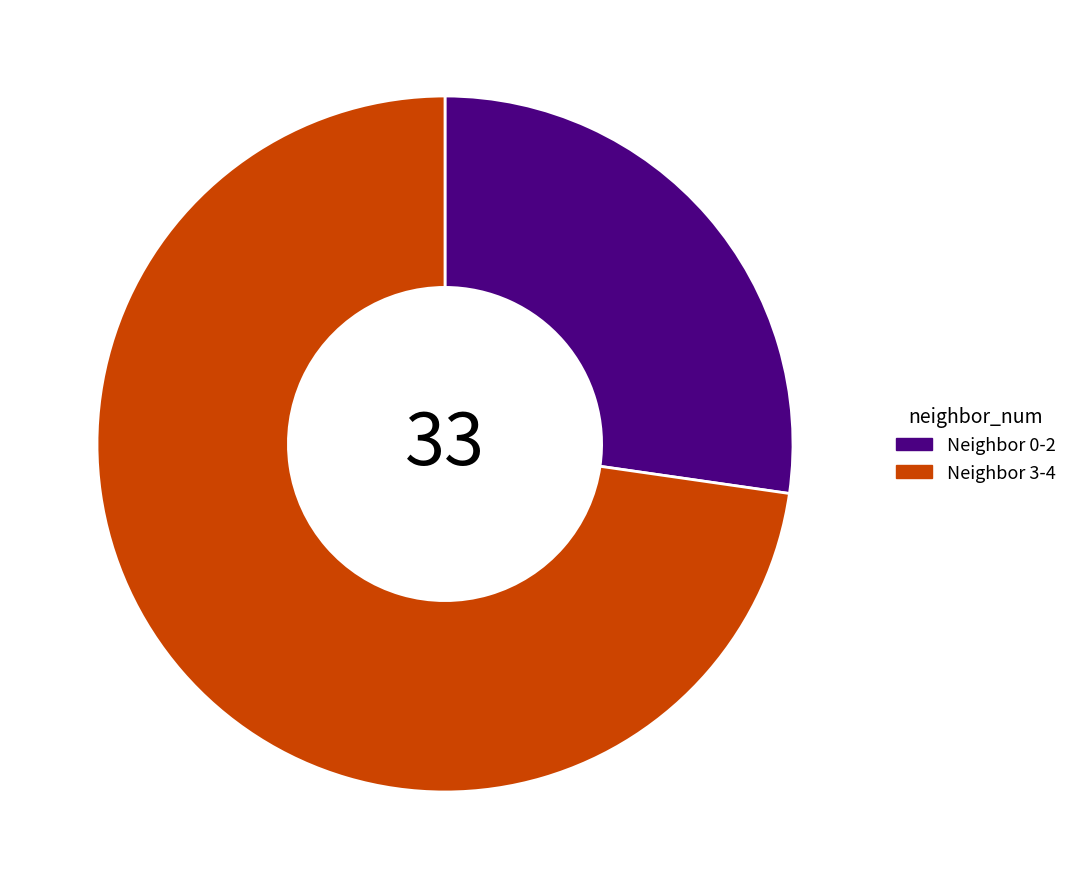

Between Neighbor 3-4 and Neighbor 0-2, which is larger?

Neighbor 3-4